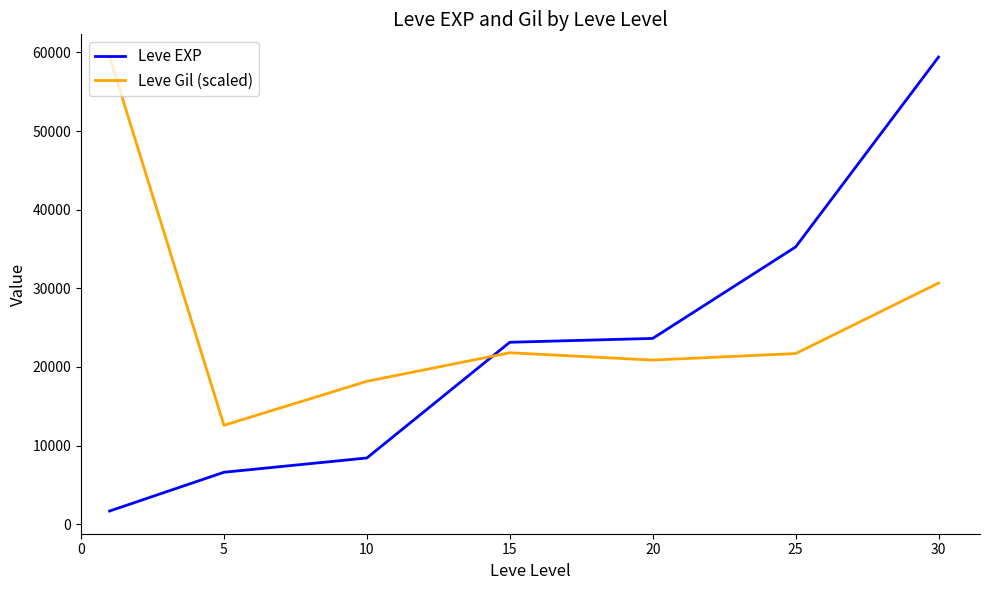

Which series has the largest range (max minus min)?

Leve EXP